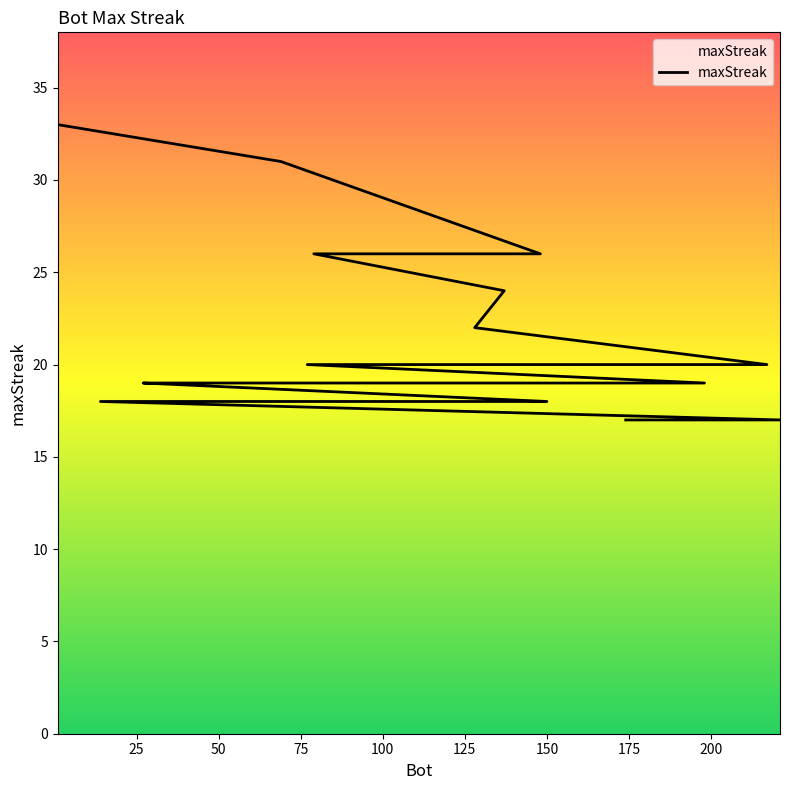

What is the minimum value shown in the chart?

17